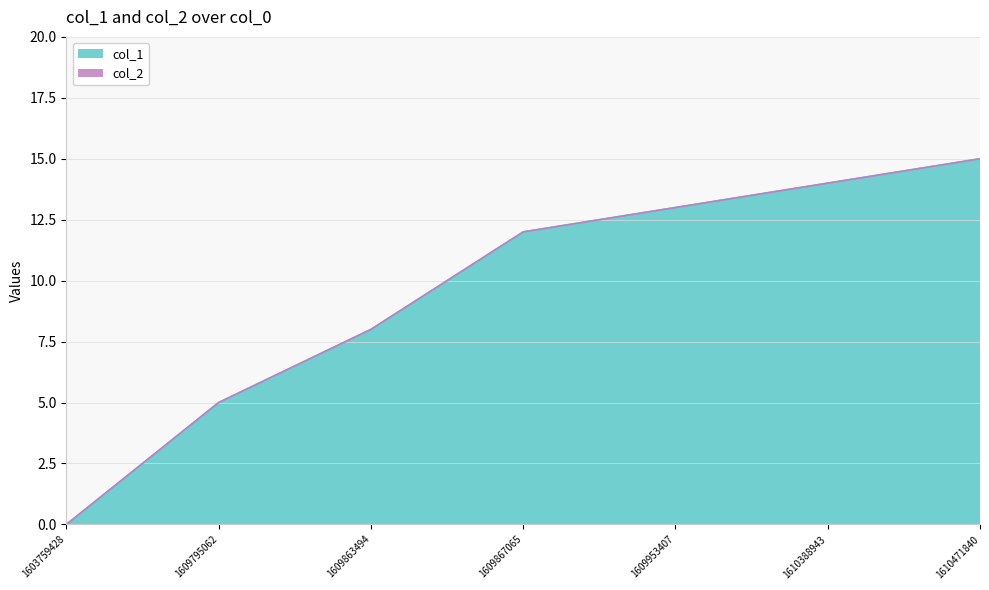

What is the value of the 6th point from the left?

14